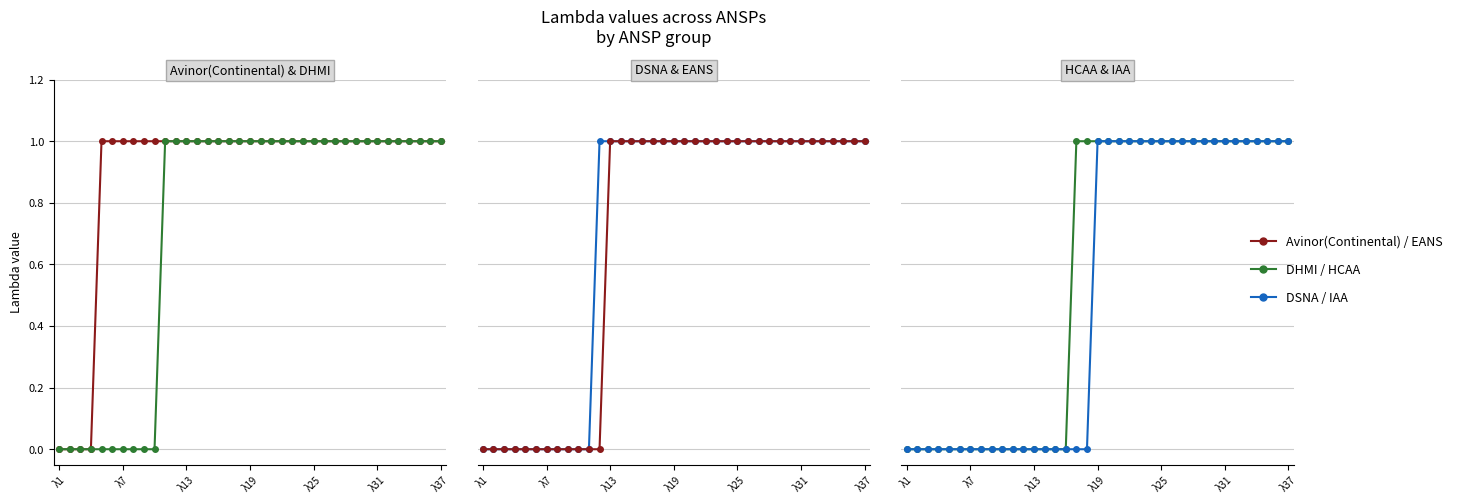

Reading left to right, transcribe all the data shown in this chart.

Avinor(Continental): 0	0	0	0	1	1	1	1	1	1	1	1	1	1	1	1	1	1	1	1	1	1	1	1	1	1	1	1	1	1	1	1	1	1	1	1	1
DHMI: 0	0	0	0	0	0	0	0	0	0	1	1	1	1	1	1	1	1	1	1	1	1	1	1	1	1	1	1	1	1	1	1	1	1	1	1	1
DSNA: 0	0	0	0	0	0	0	0	0	0	0	1	1	1	1	1	1	1	1	1	1	1	1	1	1	1	1	1	1	1	1	1	1	1	1	1	1
EANS: 0	0	0	0	0	0	0	0	0	0	0	0	1	1	1	1	1	1	1	1	1	1	1	1	1	1	1	1	1	1	1	1	1	1	1	1	1
HCAA: 0	0	0	0	0	0	0	0	0	0	0	0	0	0	0	0	1	1	1	1	1	1	1	1	1	1	1	1	1	1	1	1	1	1	1	1	1
IAA: 0	0	0	0	0	0	0	0	0	0	0	0	0	0	0	0	0	0	1	1	1	1	1	1	1	1	1	1	1	1	1	1	1	1	1	1	1